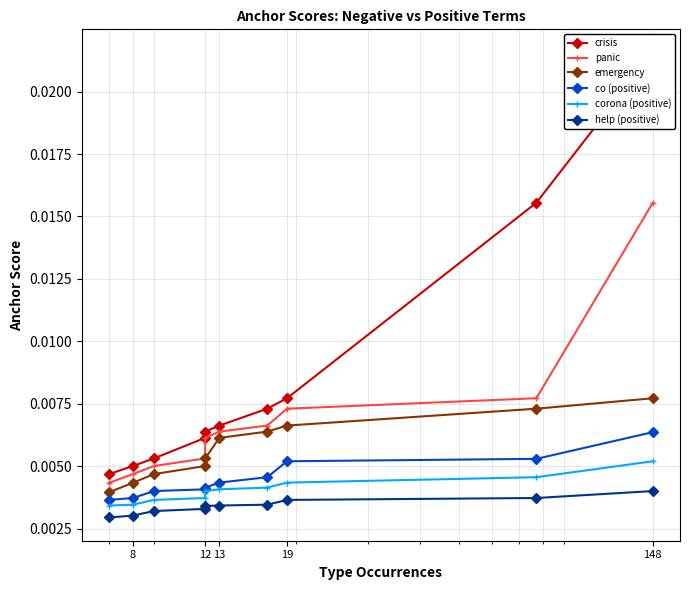

Count the number of data series in this chart.

6